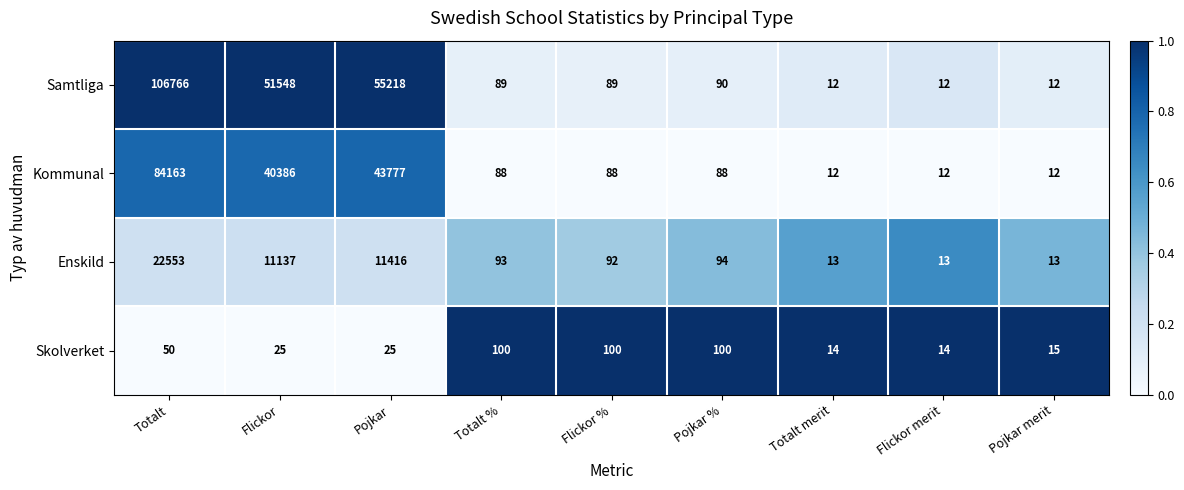

Which label corresponds to the largest value in the chart?

Totalt